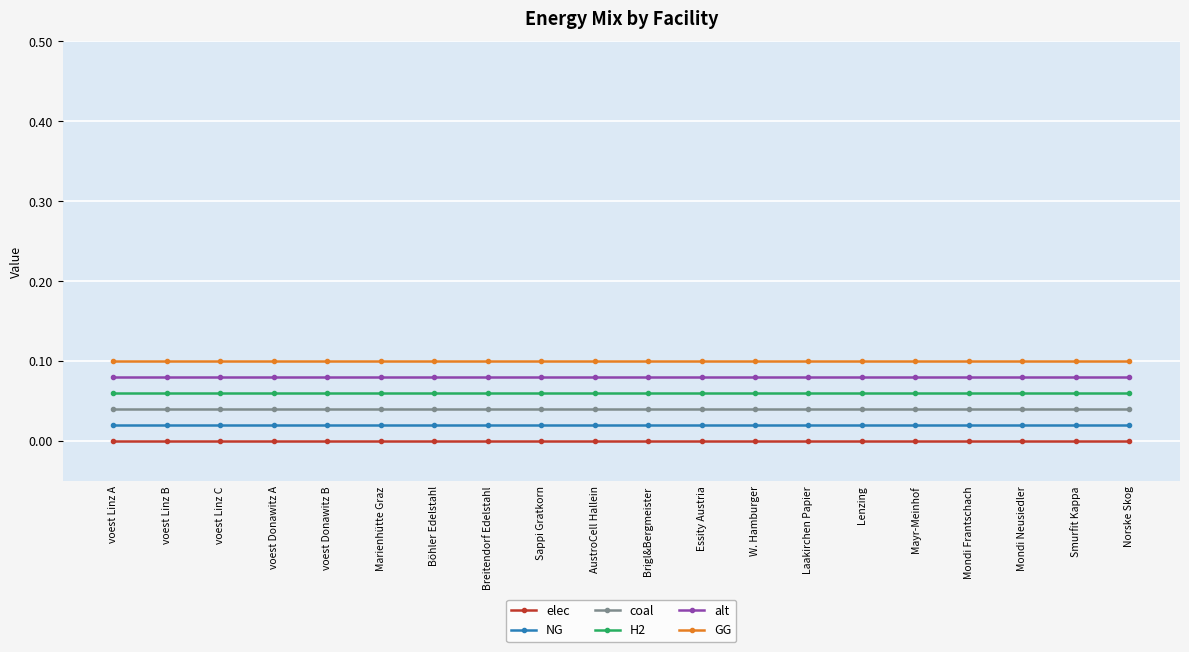

True or false: NG and coal cross at least once.

False